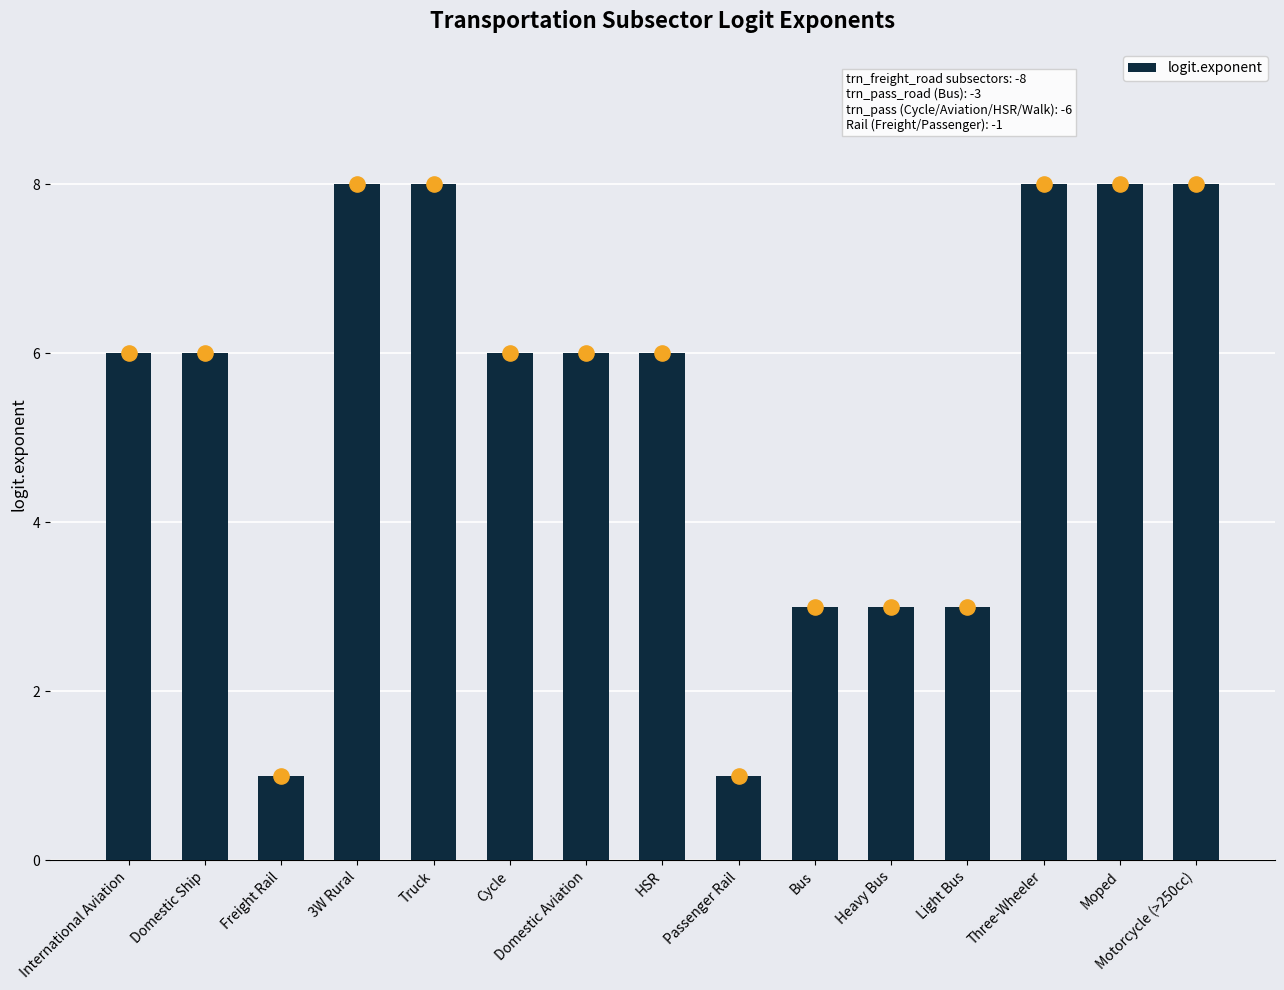

What is the change in value from International Aviation to Bus?

-3